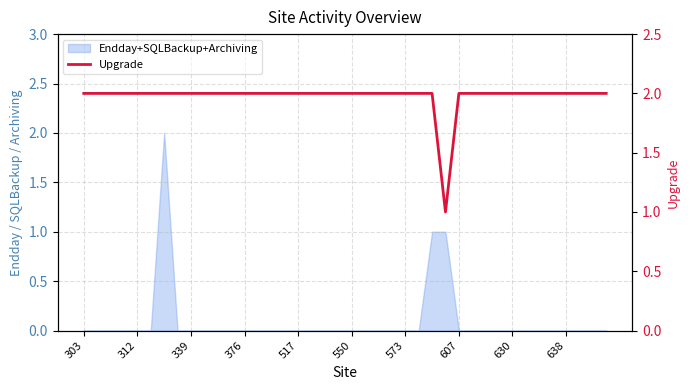

What is the maximum value shown in the chart?

2